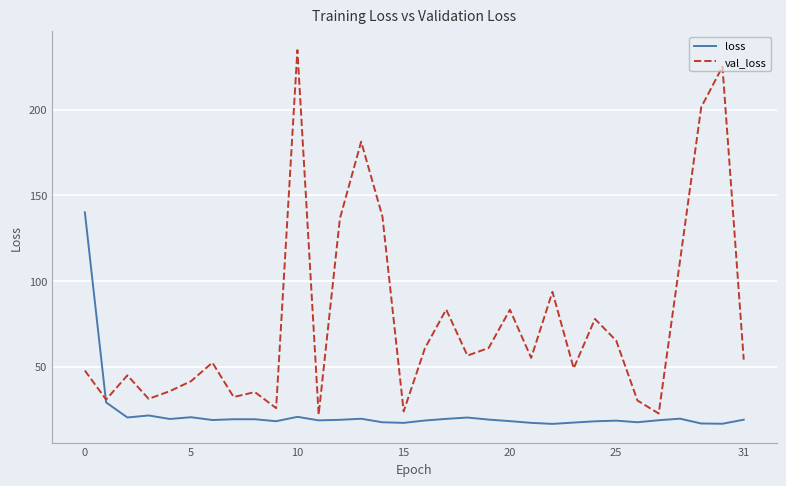

True or false: val_loss and loss cross at least once.

True